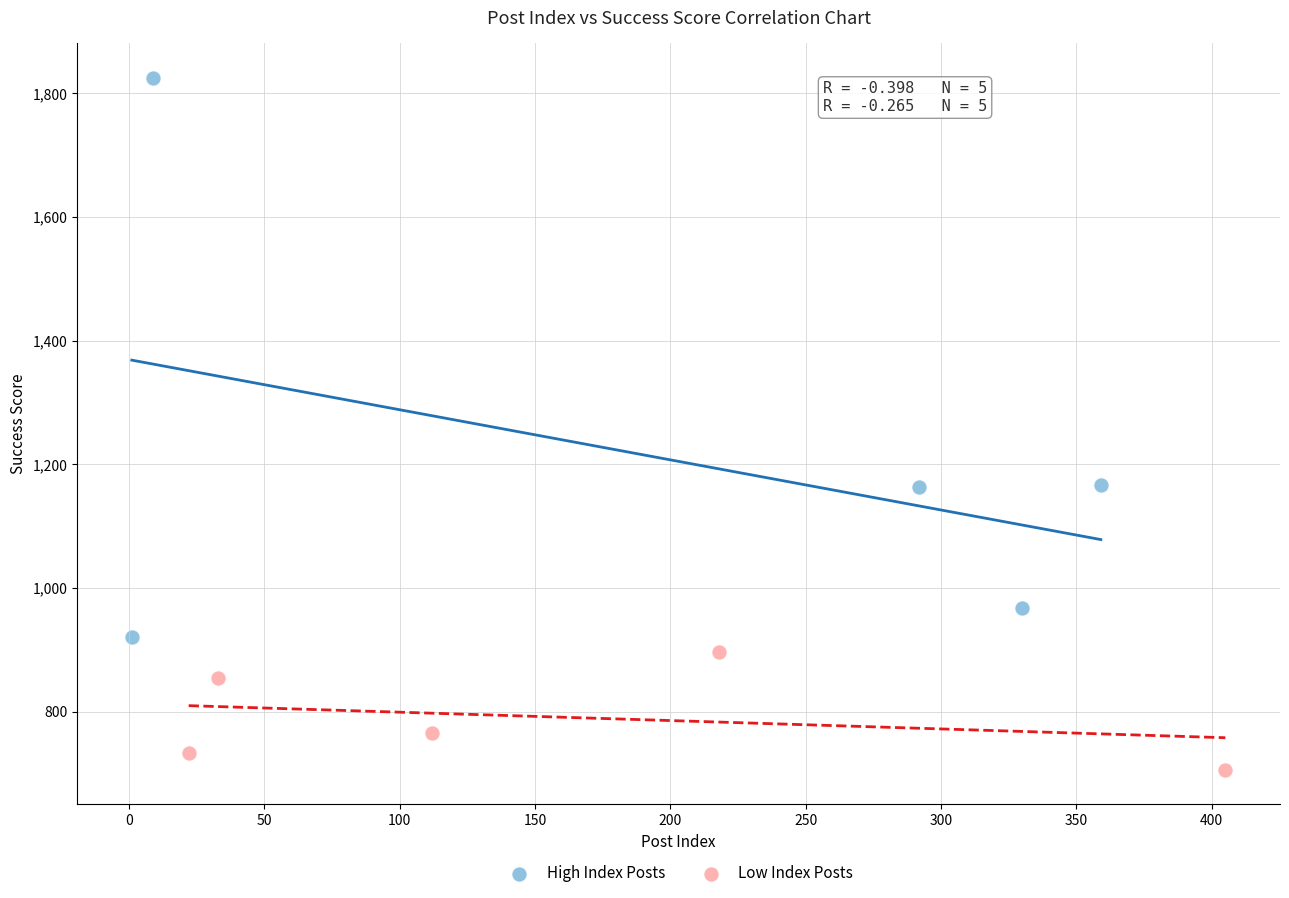

What are all the series names shown in the legend?

High Index Posts, Low Index Posts